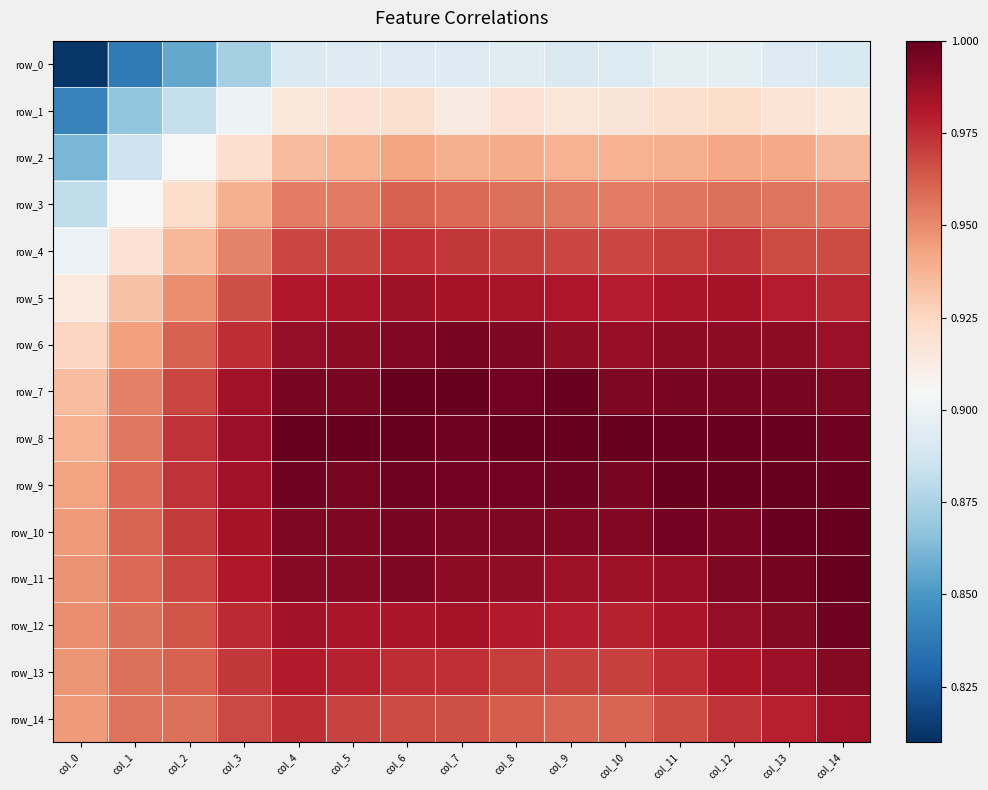

List the labels in order of row_4 value, largest first.

col_6, col_12, col_7, col_11, col_8, col_5, col_4, col_9, col_10, col_13, col_14, col_3, col_2, col_1, col_0